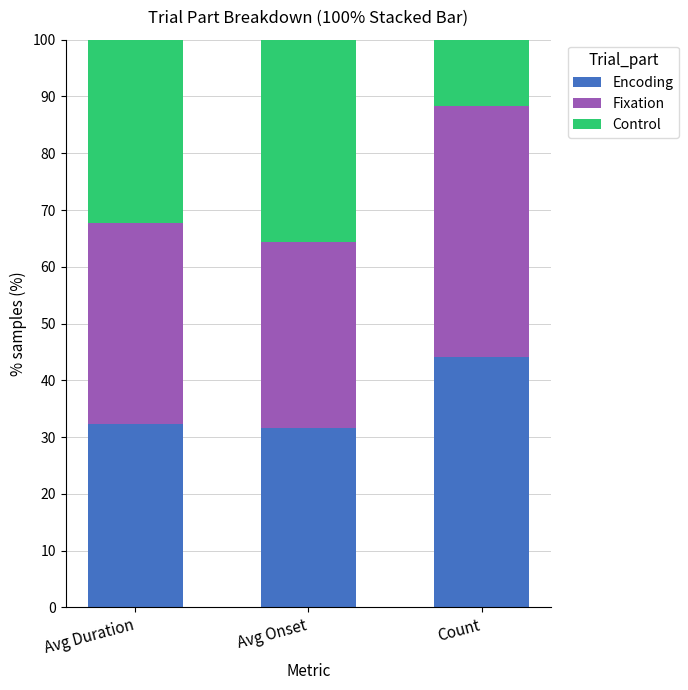

What is the total value across all series at Count?

100.0